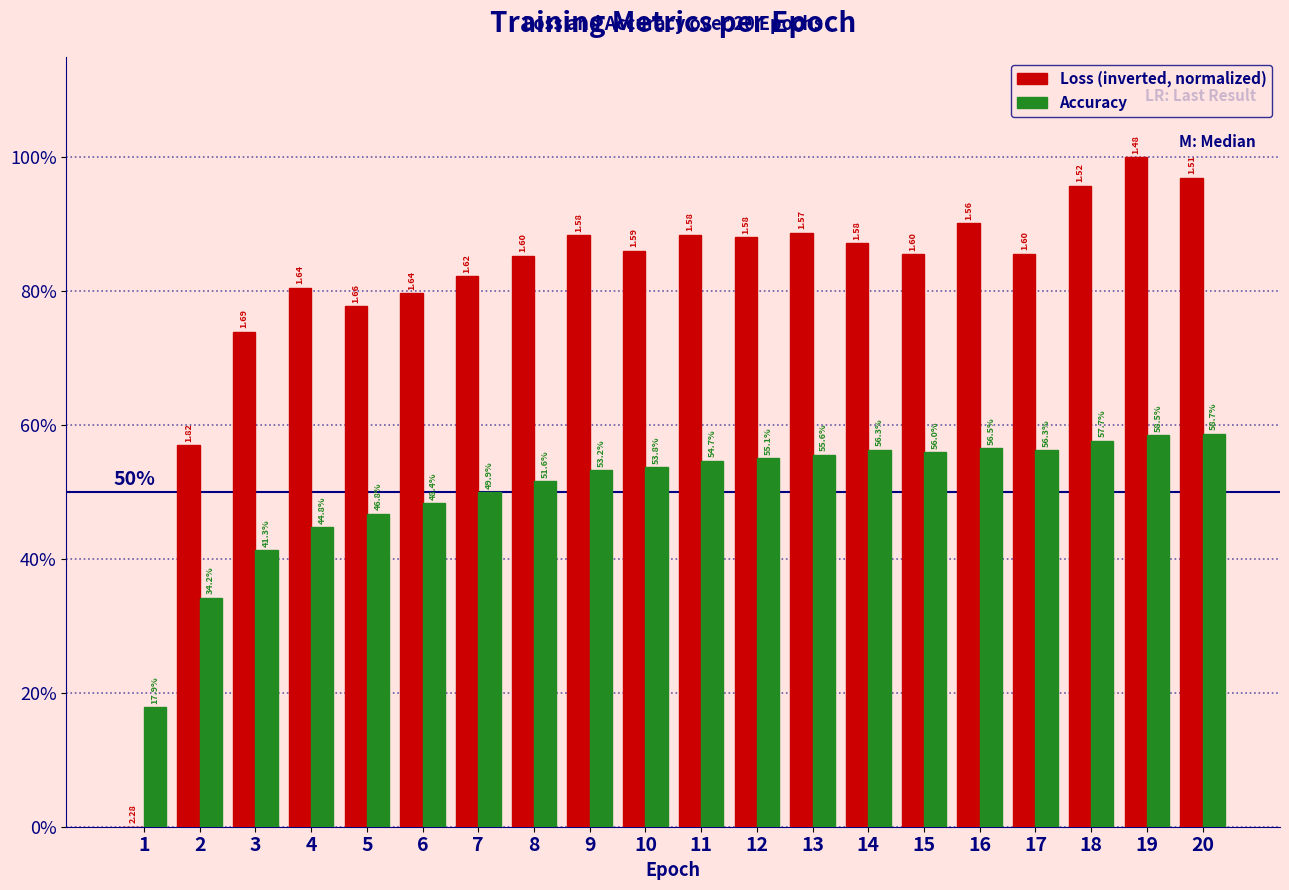

Which series changed the most between 4 and 7?

Accuracy